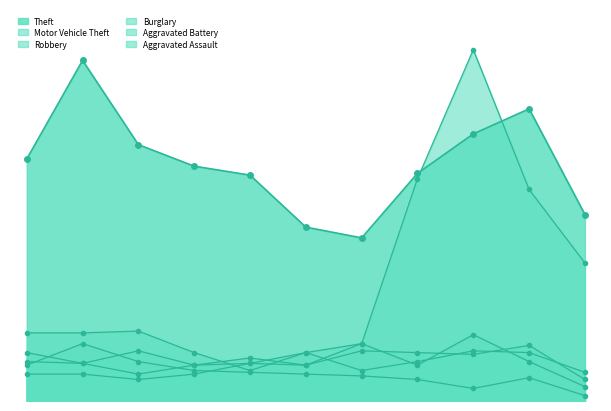

After their last crossing, which series has the higher values: Aggravated Assault or Aggravated Battery?

Aggravated Assault